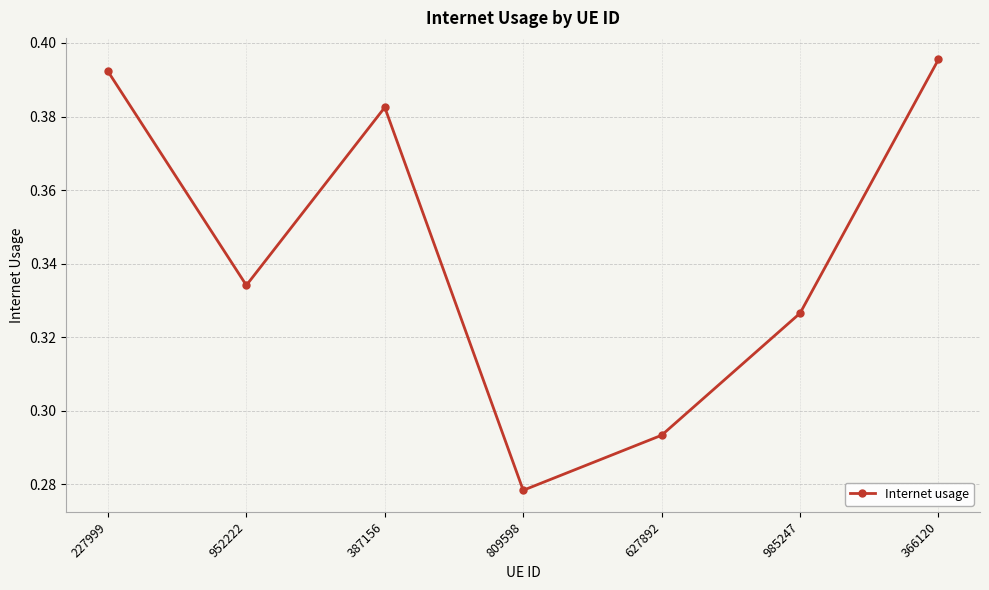

How many data points does each series have?

7